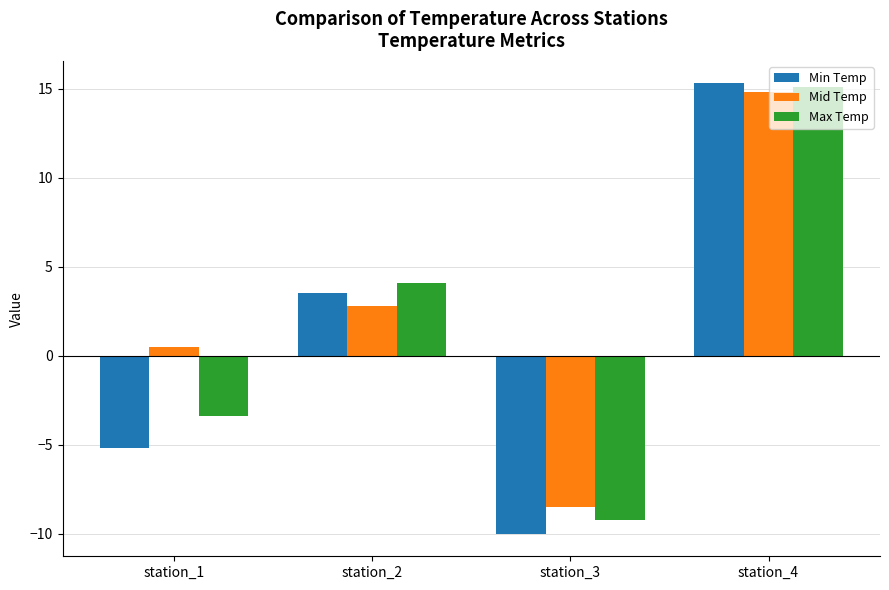

The Min Temp series shows 3.5 at station_2. True or false?

True